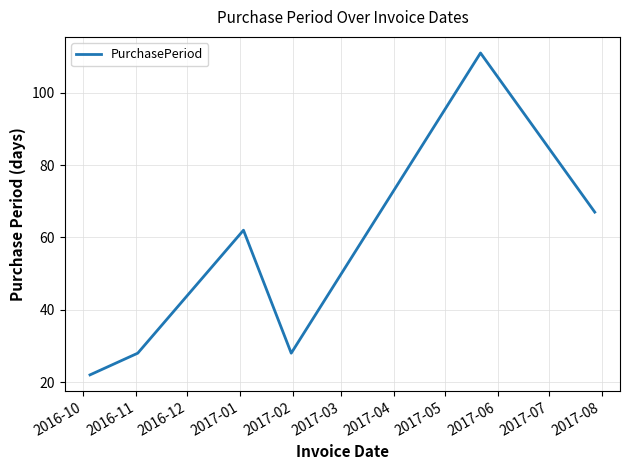

How many interior local valleys (lower than both neighbors) does the data have?

1